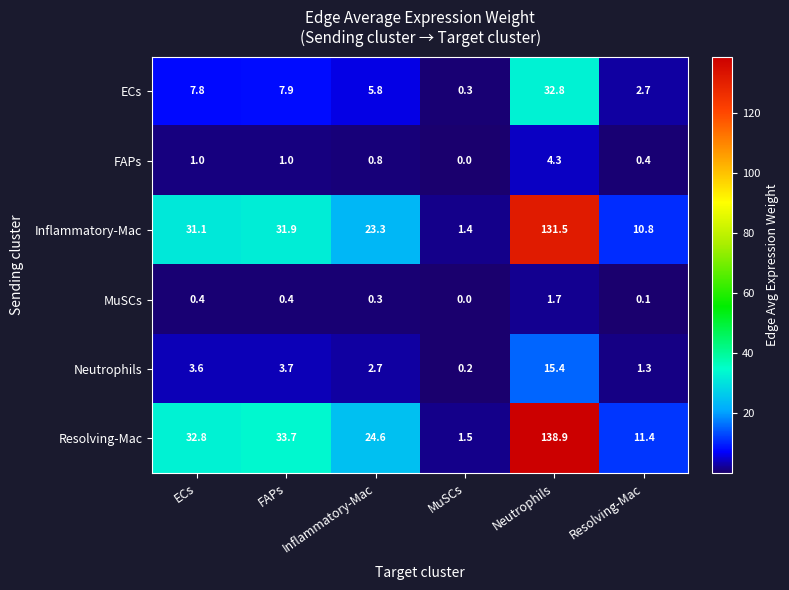

The Resolving-Mac series shows 2.0 at MuSCs. True or false?

False